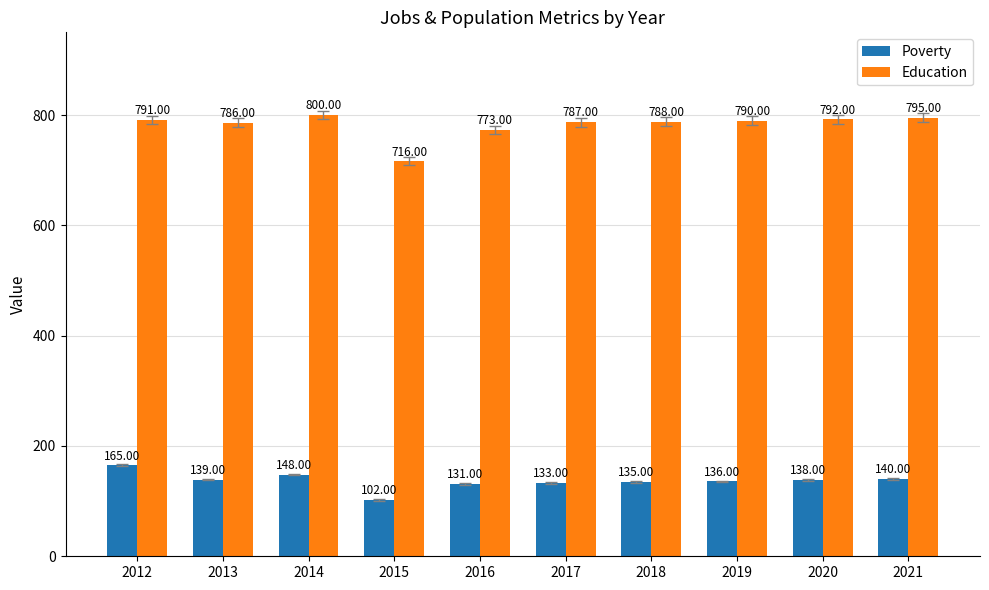

Reading left to right, list all the values displayed in this chart.

Poverty: 2012=165	2013=139	2014=148	2015=102	2016=131	2017=133	2018=135	2019=136	2020=138	2021=140
Education: 2012=791	2013=786	2014=800	2015=716	2016=773	2017=787	2018=788	2019=790	2020=792	2021=795